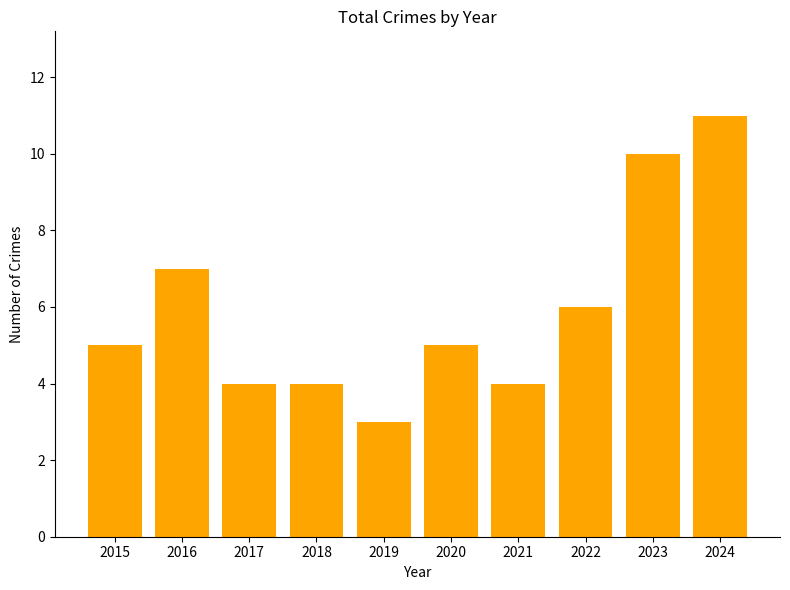

Does the chart contain any negative values?

No